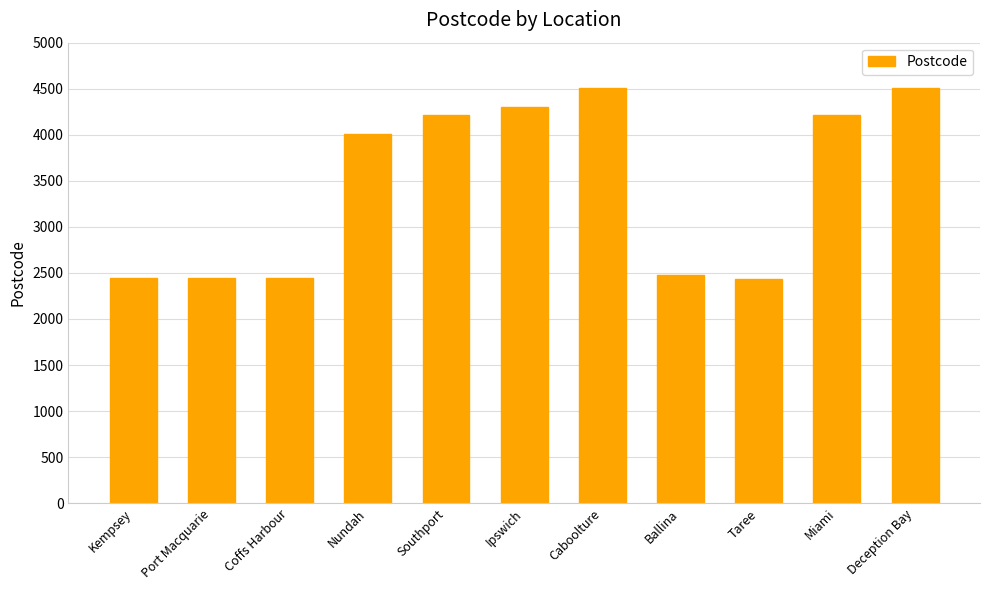

What is the average value?

3456